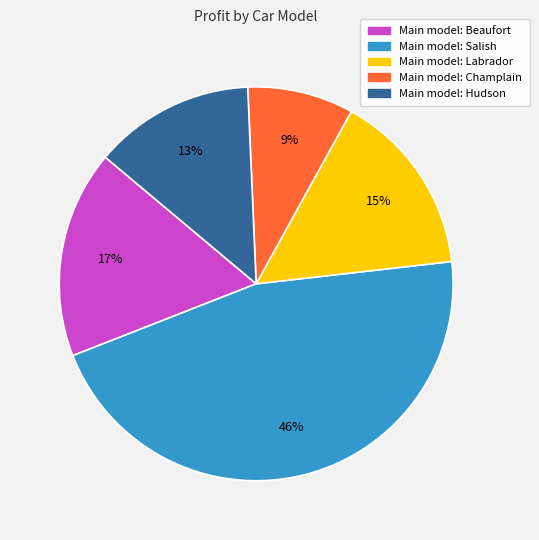

Is there a majority slice in this chart?

No